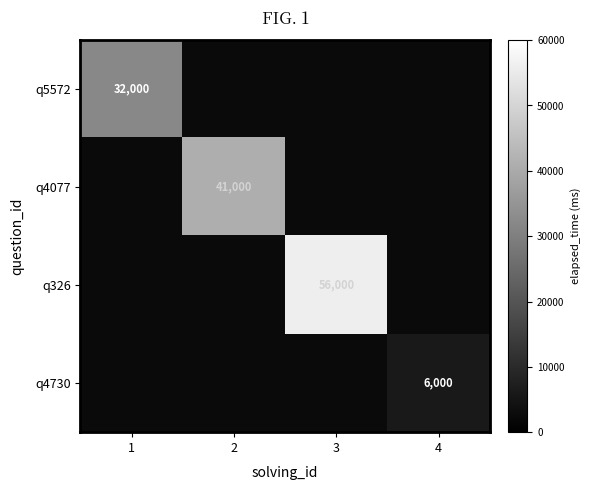

The value of q4077 at 2 is 41000. True or false?

True